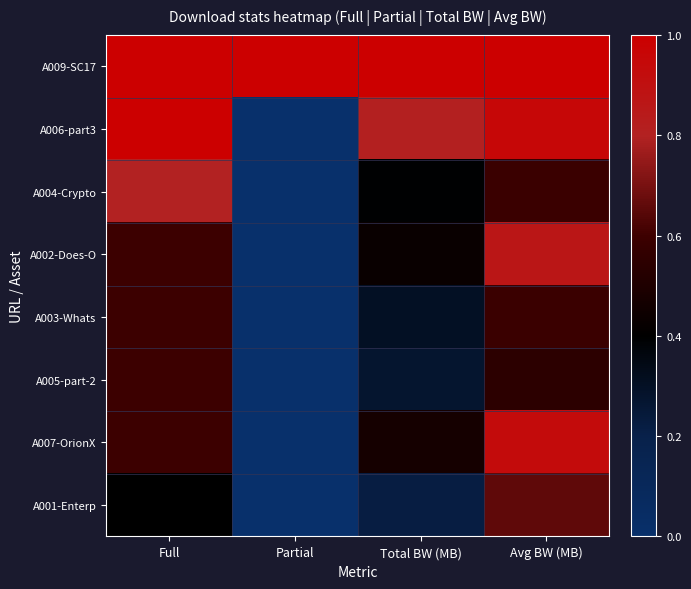

Which series has the largest total across all categories?

A009-SC17